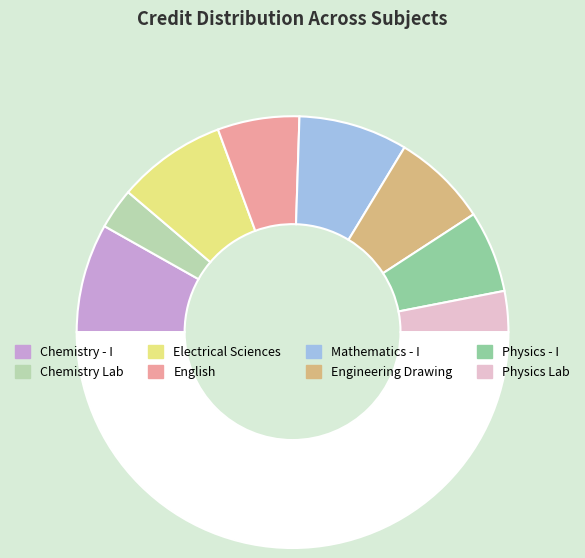

To the nearest percent, what is the difference between the largest and smallest slice percentages?

10%